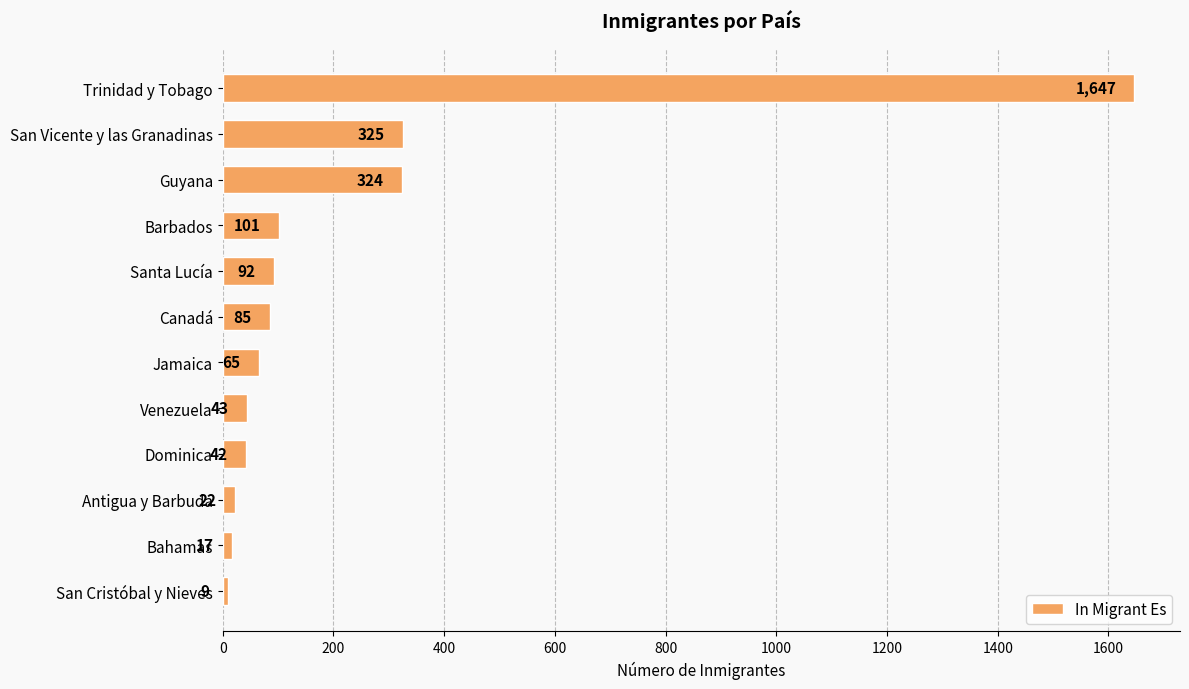

What is the average value?

231